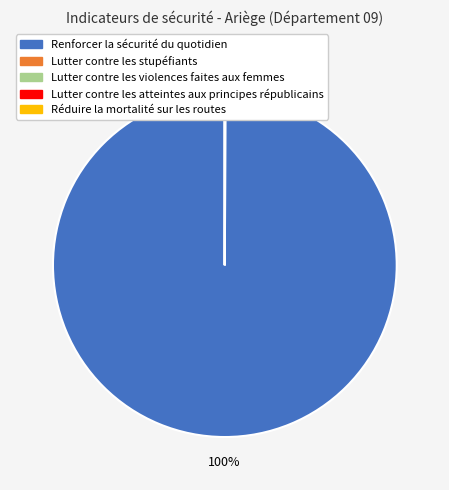

To the nearest percent, what is the difference between the largest and smallest slice percentages?

100%